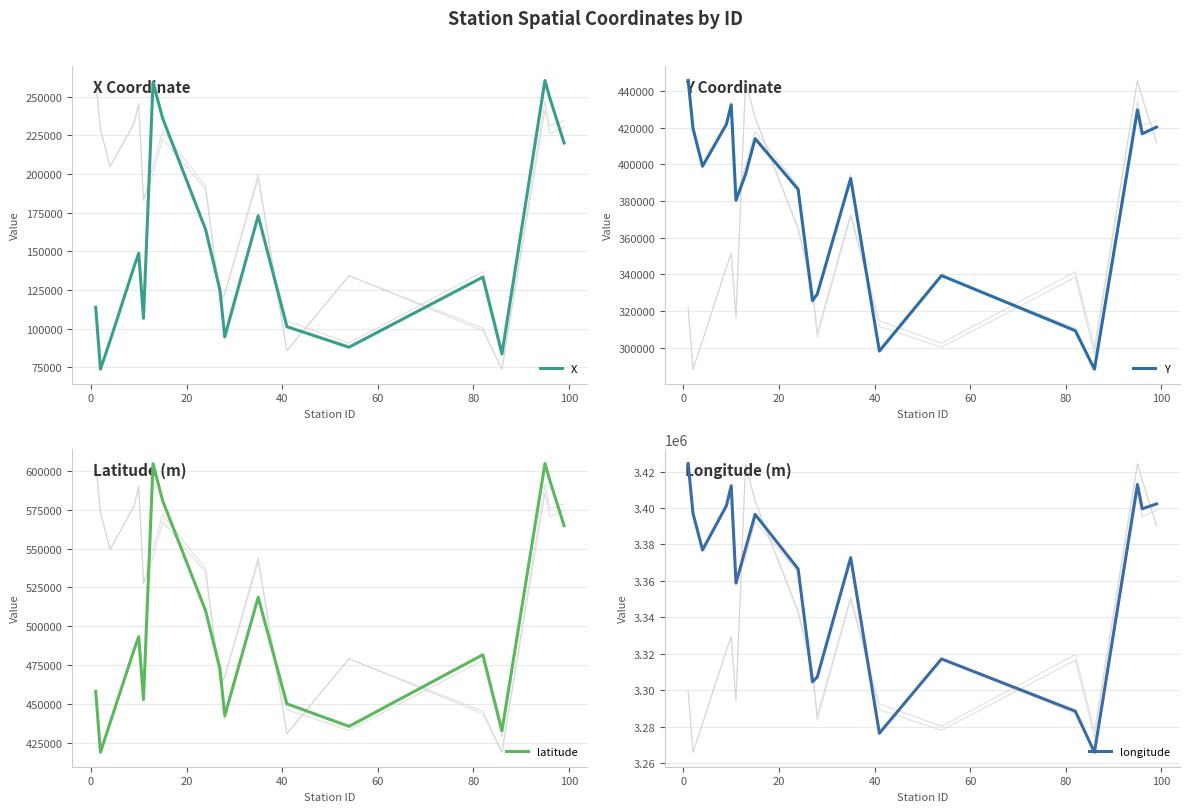

Reading left to right, extract all data points from this chart.

X: 113937.0	73894.0	92160.0	139866.0	148835.0	106800.0	259348.0	236100.0	164130.0	124973.0	94750.0	173040.0	101380.0	88118.0	133380.0	83729.0	260509.0	249400.0	220110.0
Y: 445789.0	419756.0	399000.0	421880.0	432514.0	380380.0	394552.0	414050.0	386357.0	325660.0	329175.0	392320.0	298140.0	339329.0	309240.0	288235.0	429719.0	416700.0	420330.0
latitude: 457957.3	418745.5	437643.4	484610.1	493242.3	452852.7	604873.0	581026.1	509964.0	472717.0	442399.4	518683.0	449992.0	435454.9	481630.7	432657.8	604928.8	594235.3	564849.1
longitude: 3424391.4	3397136.8	3376957.7	3401303.6	3412209.0	3358802.0	3377723.7	3396482.2	3366557.8	3304675.2	3307248.4	3372794.8	3276434.5	3317191.5	3288525.1	3265984.3	3412908.4	3399547.9	3402257.5